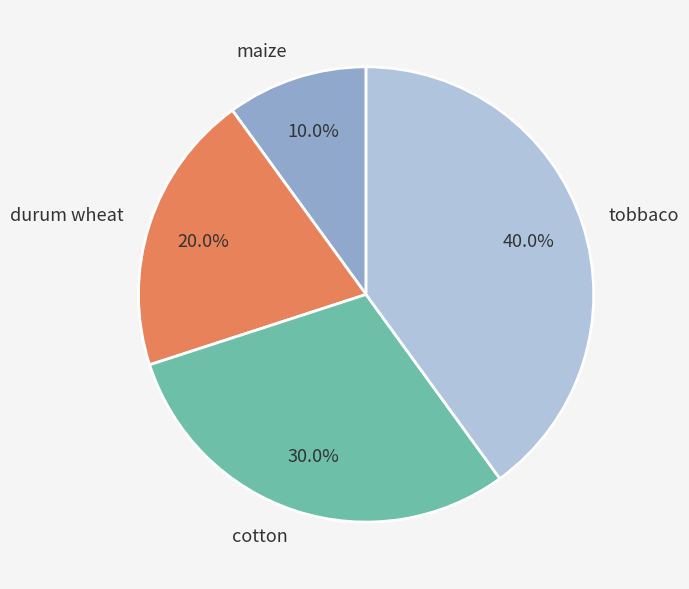

Between maize and cotton, which is larger?

cotton